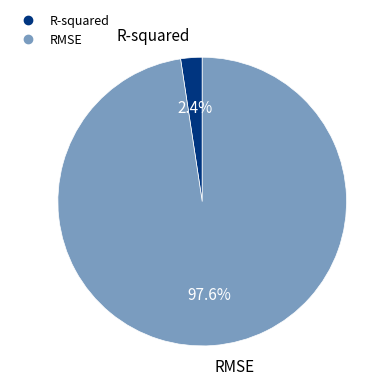

To the nearest percent, what is the difference between the largest and smallest slice percentages?

95%